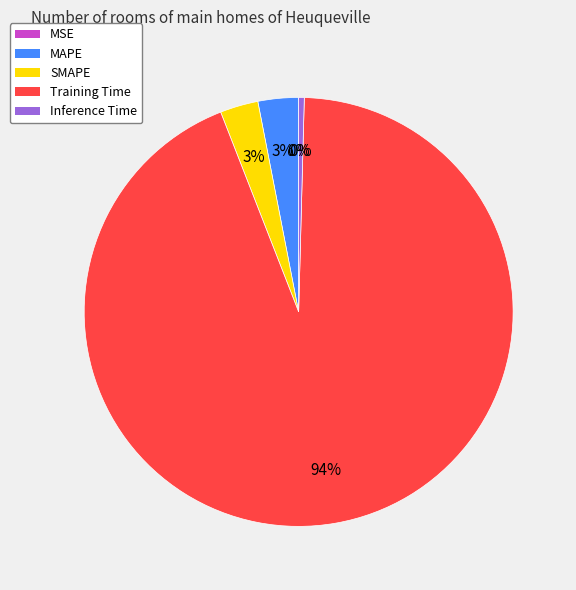

To the nearest percent, what portion does MAPE represent?

3%